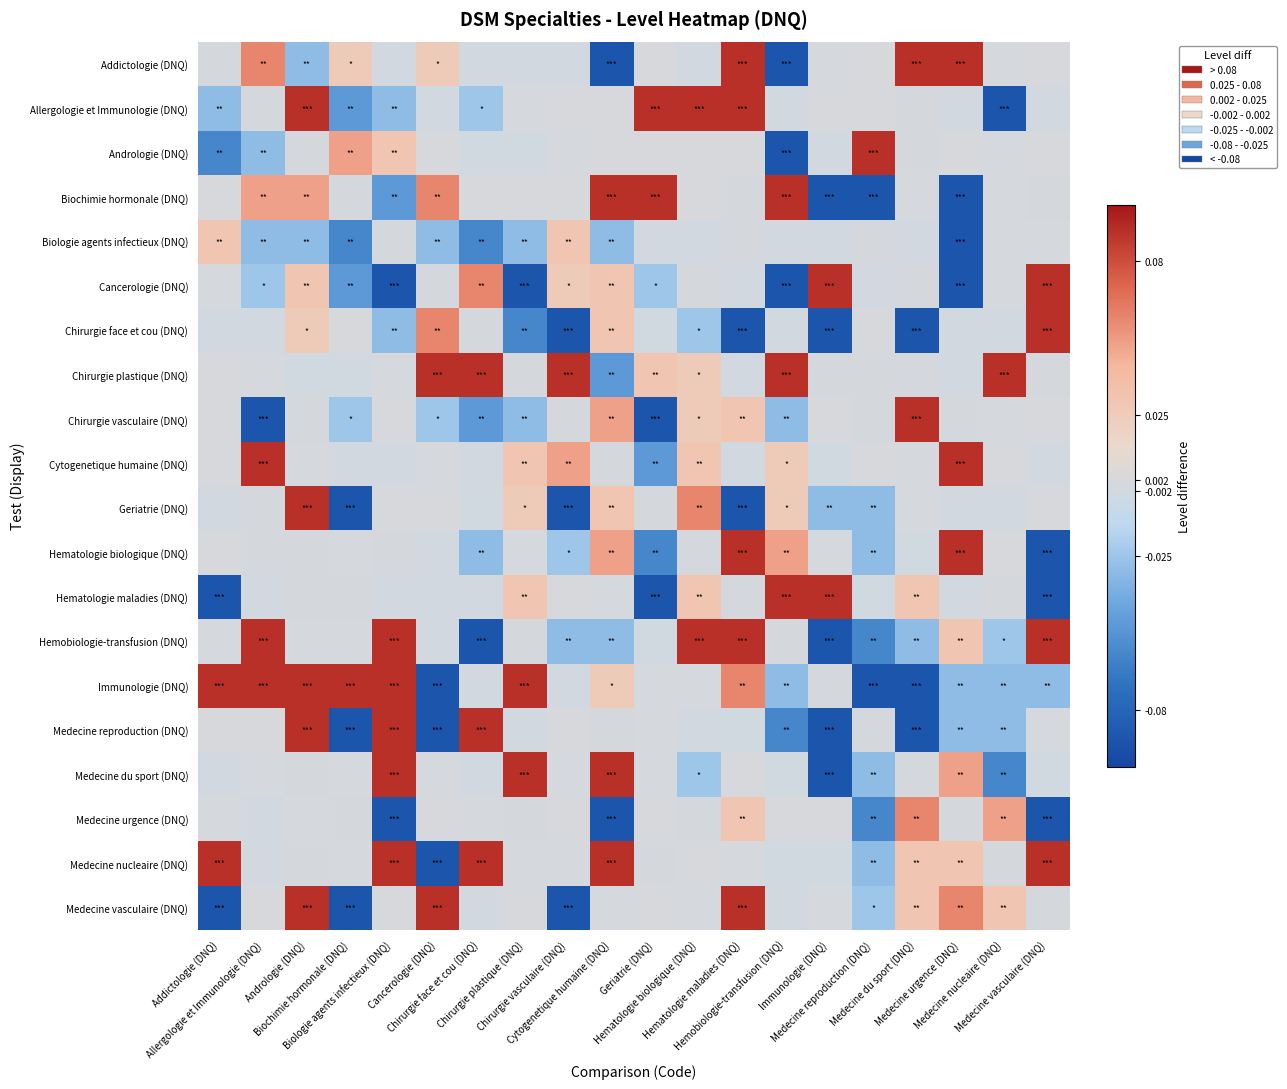

At how many categories does at least one series exceed 0?

20